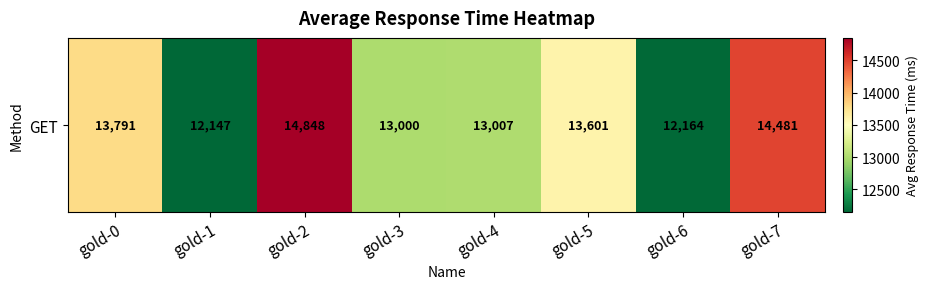

What is the change in value from gold-2 to gold-3?

-1848